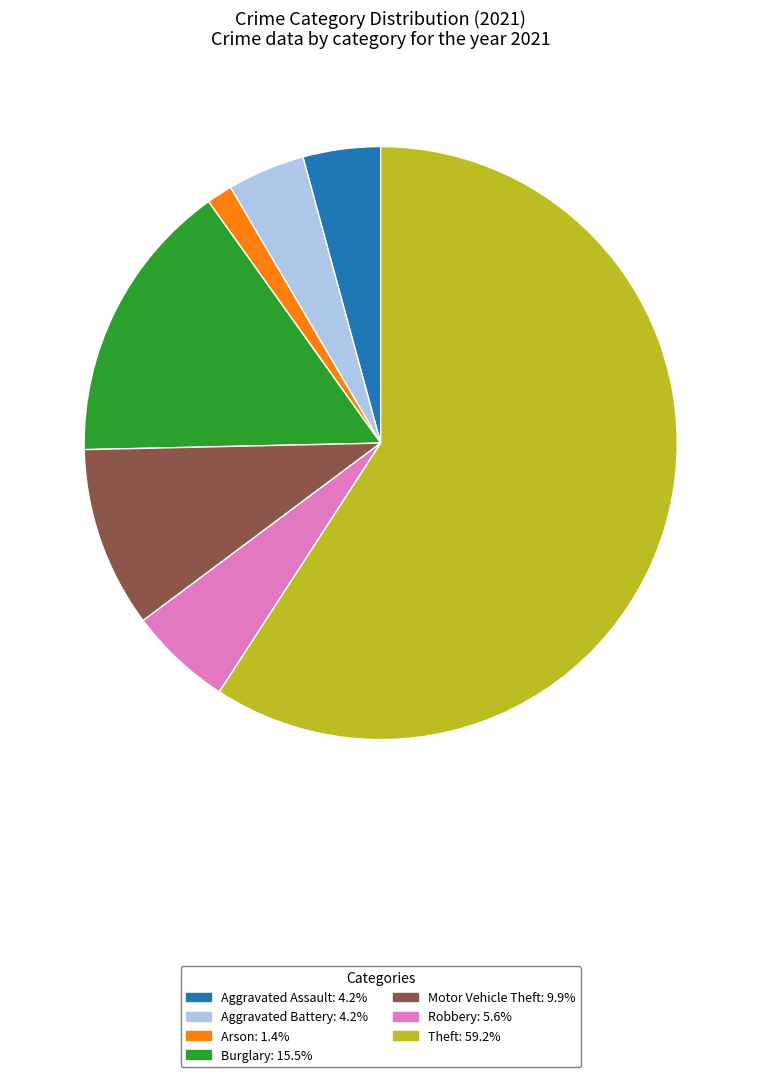

Is there a majority slice in this chart?

Yes